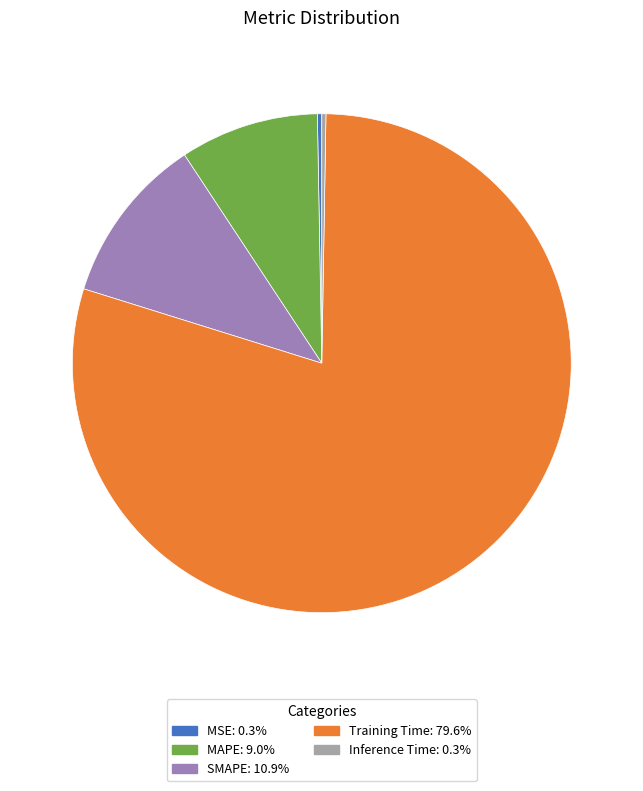

Does any single category account for the majority?

Yes